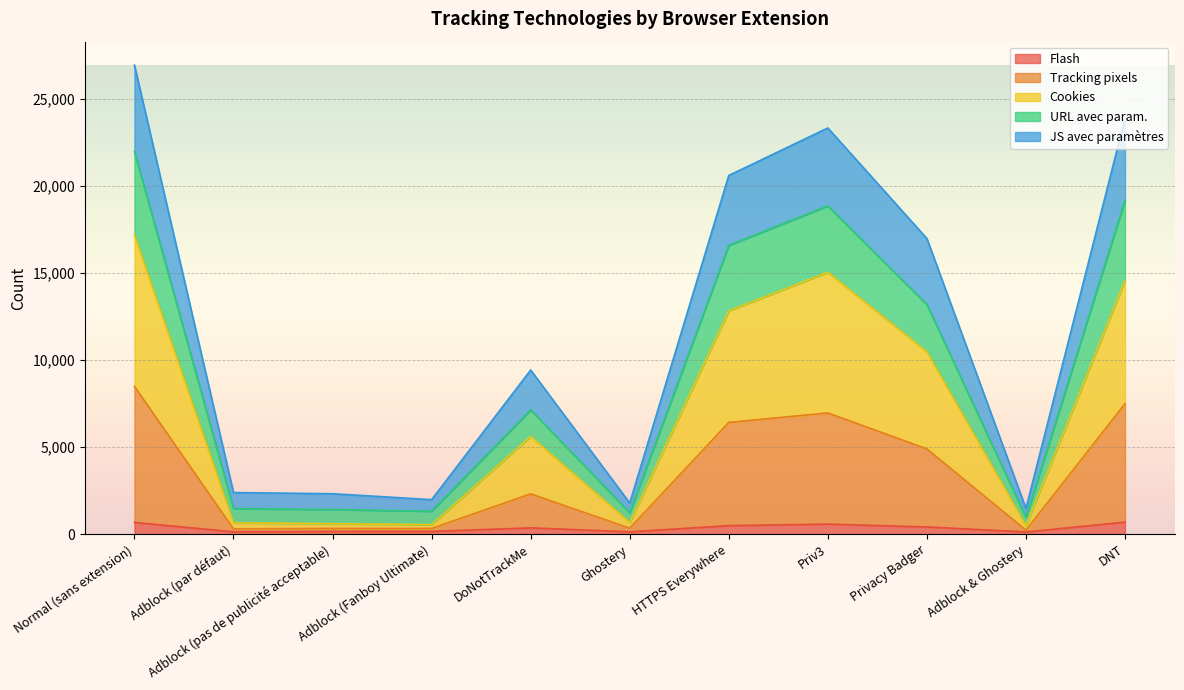

How many interior local peaks does the Flash series have?

2